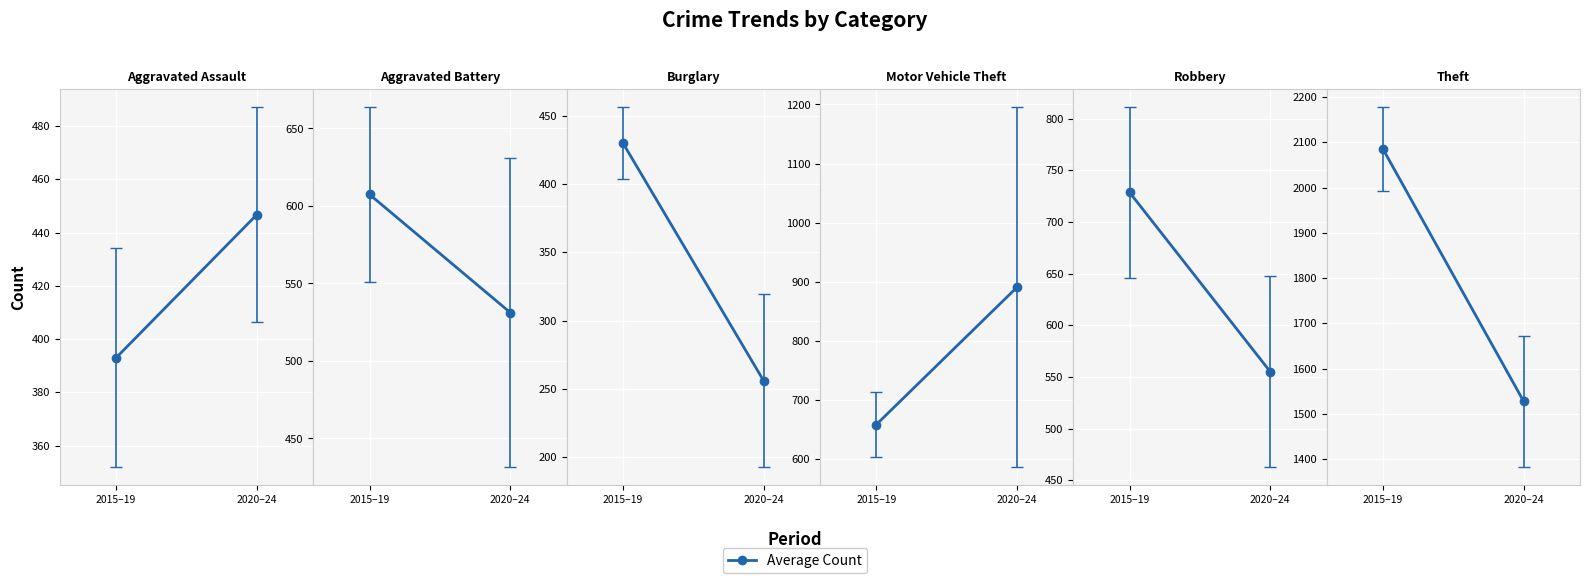

What is the spread (max minus min) of values at 2020–24?

1271.8